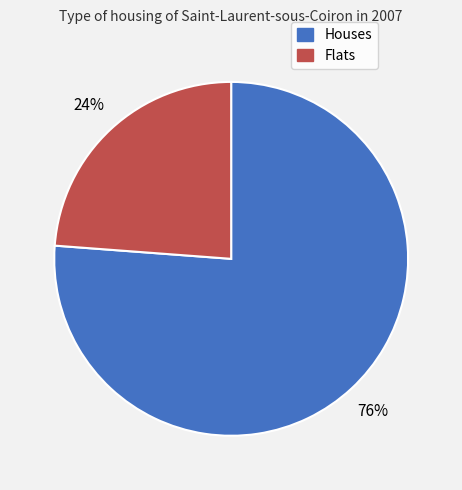

To the nearest percent, what is the difference between the Houses and Flats slice percentages?

52%